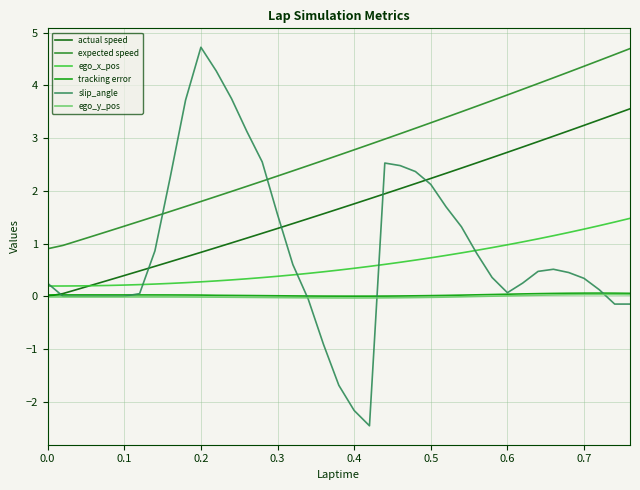

What is the smallest value displayed?

-2.5